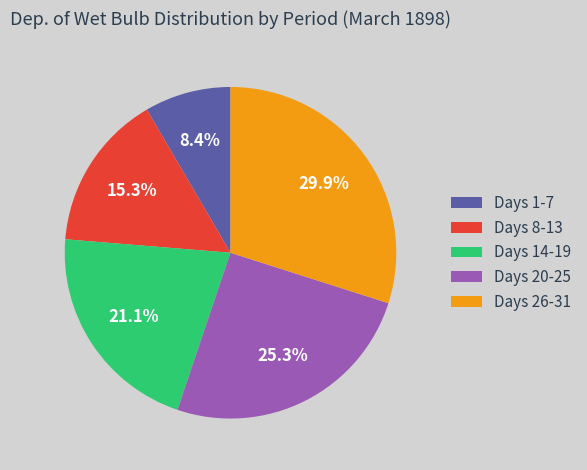

What portion of the pie excludes Days 14-19?

78.9%